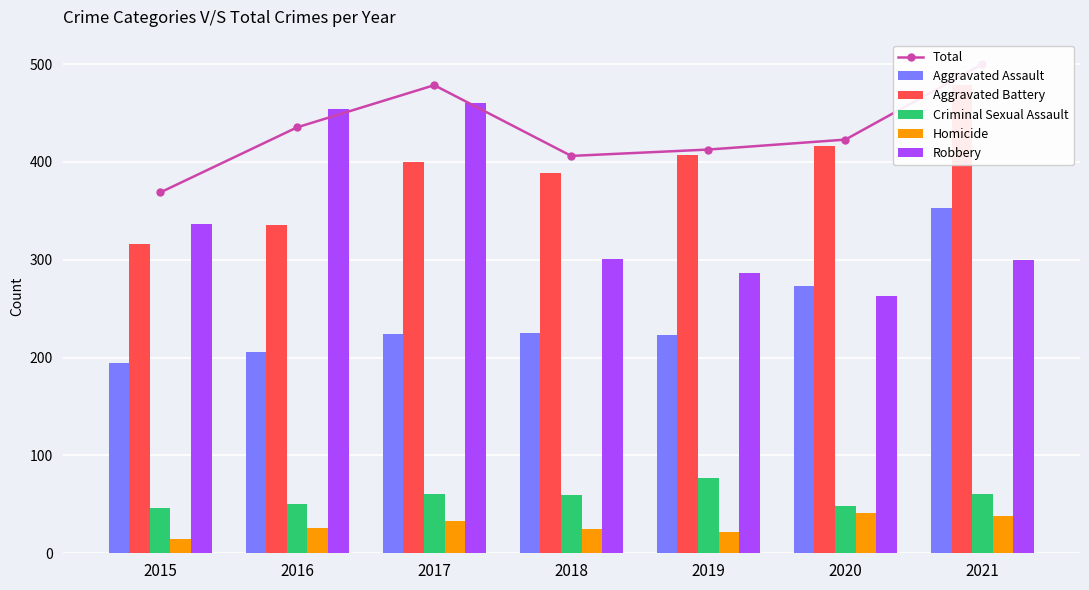

What is the value of the Homicide bar at the 6th from the left?

41.0